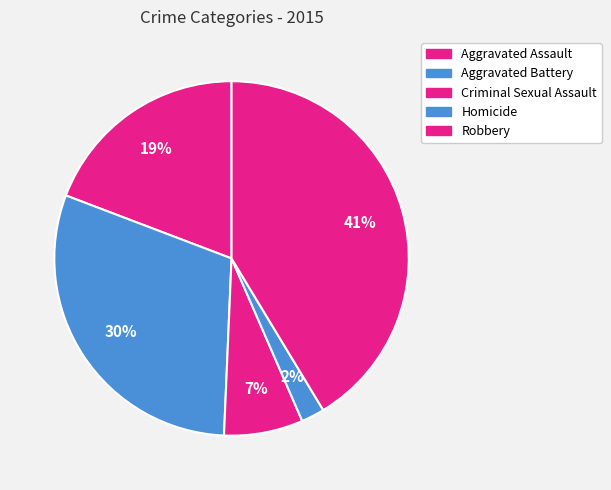

How many segments does this pie chart have?

5